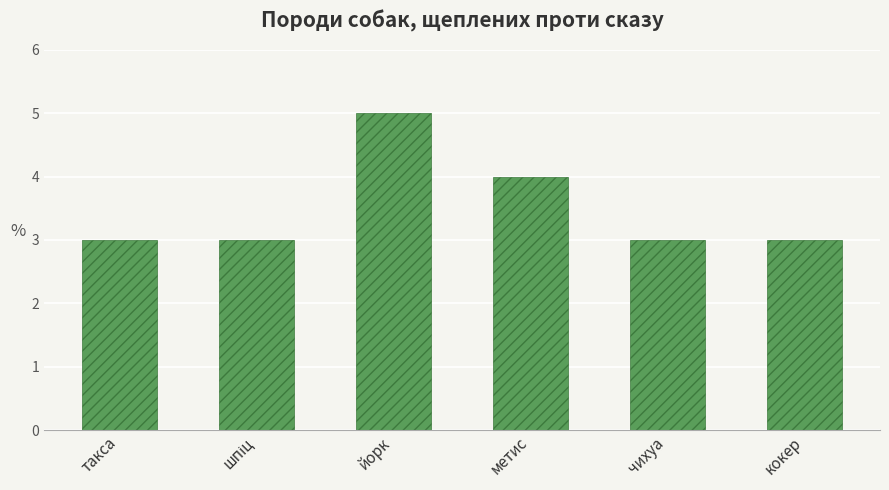

What is the sum of all values?

21